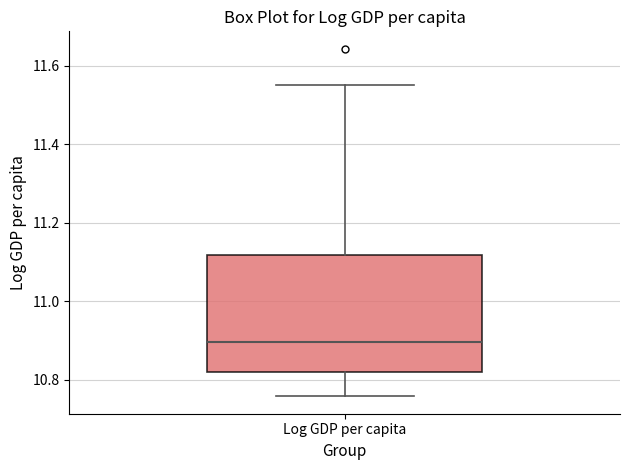

Read this box plot against the y-axis: the position of the median line, the range covered by the box, and the ends of both whiskers. The values are not printed on the chart, so give them approximately, as read against the axis.

median 10.90, box 10.82 to 11.12, whiskers 10.76 to 11.56